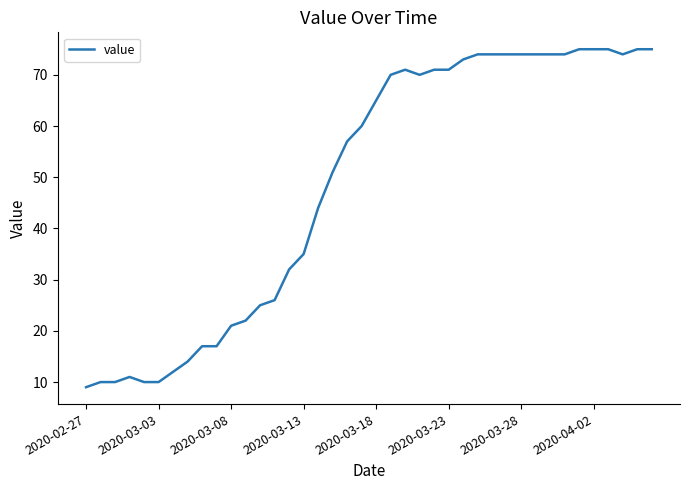

What is the maximum value shown in the chart?

75